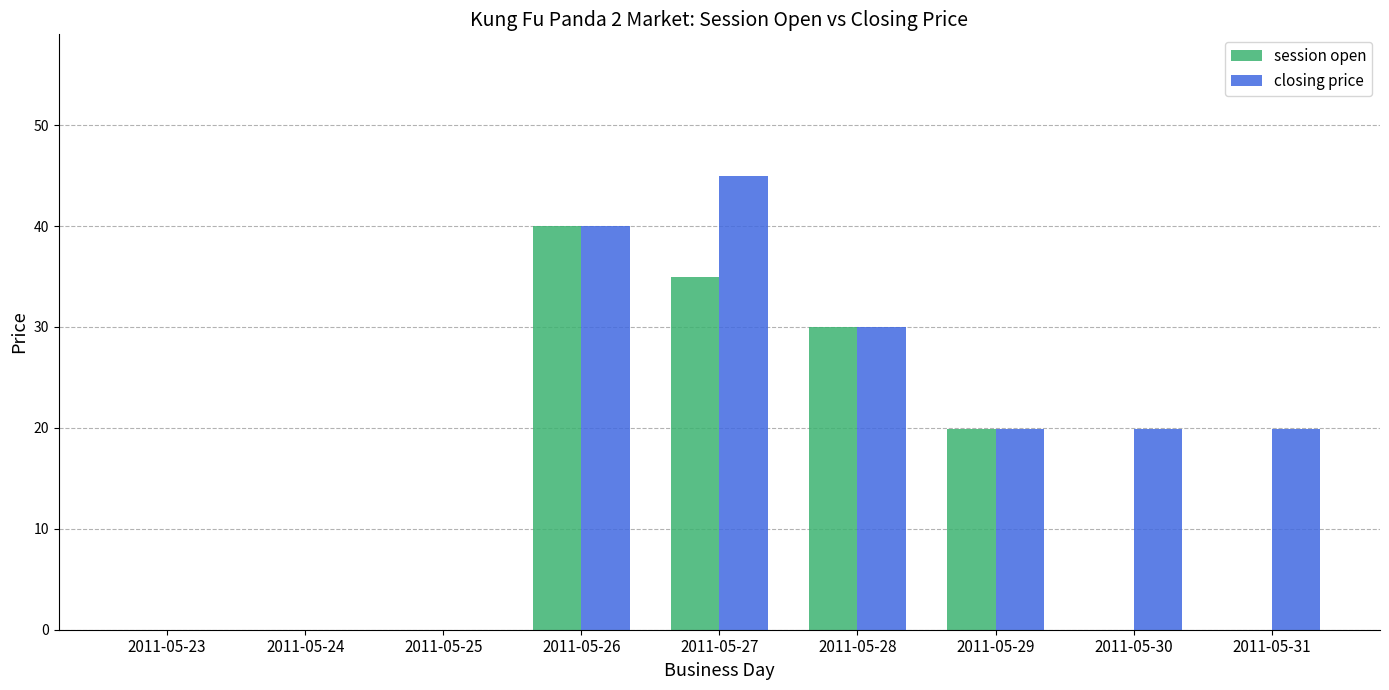

How many series are shown in this chart?

2